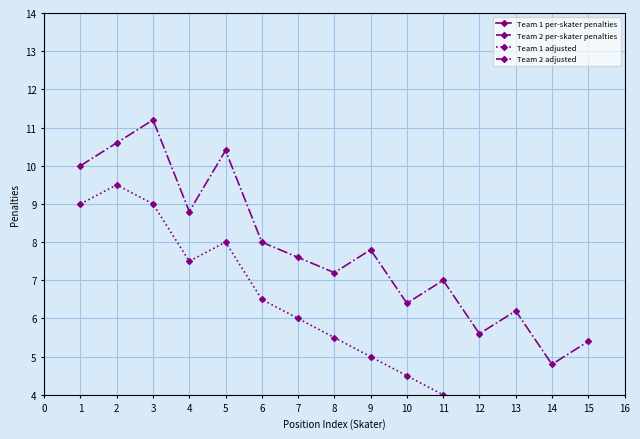

In Team 1 adjusted, how many points are lower than both neighbors (excluding endpoints)?

1